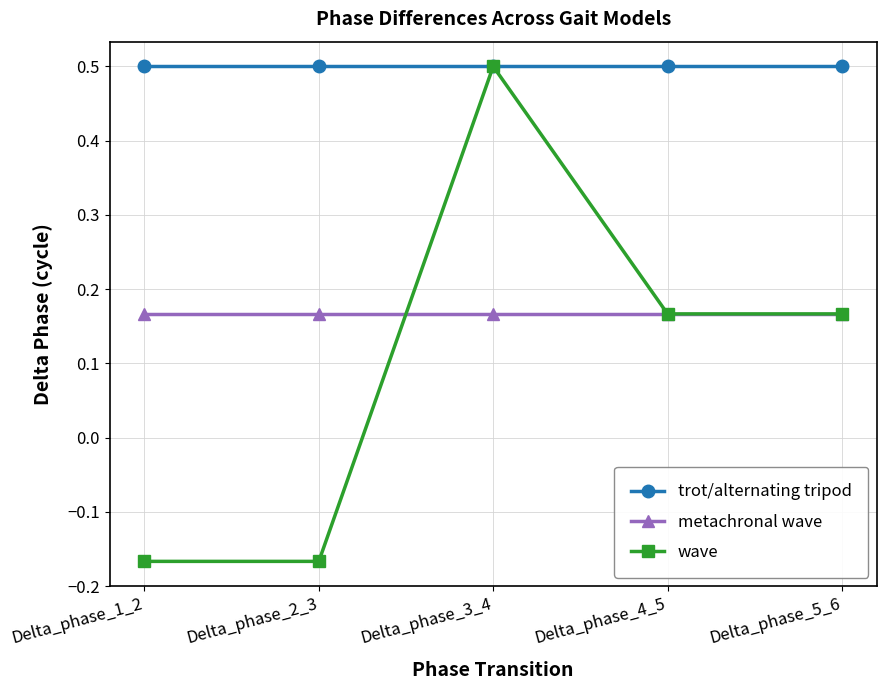

Rank the series at Delta_phase_1_2 from lowest to highest value.

wave, metachronal wave, trot/alternating tripod